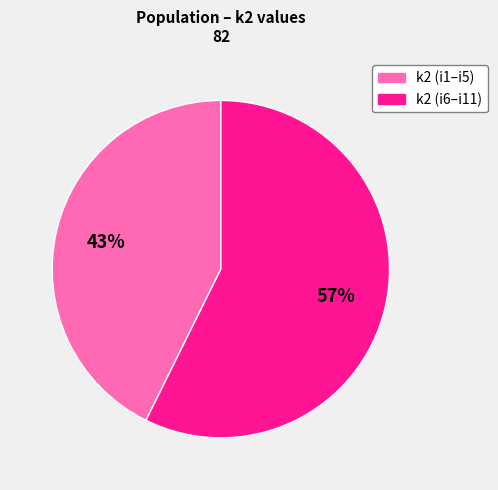

Is there any slice that represents more than half of the pie?

Yes